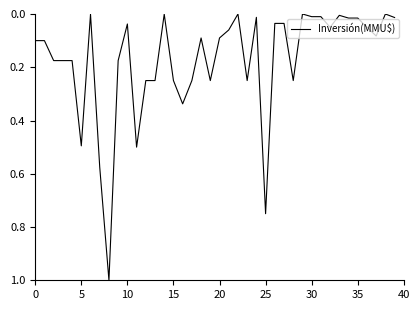

What is the greatest value displayed?

1.0